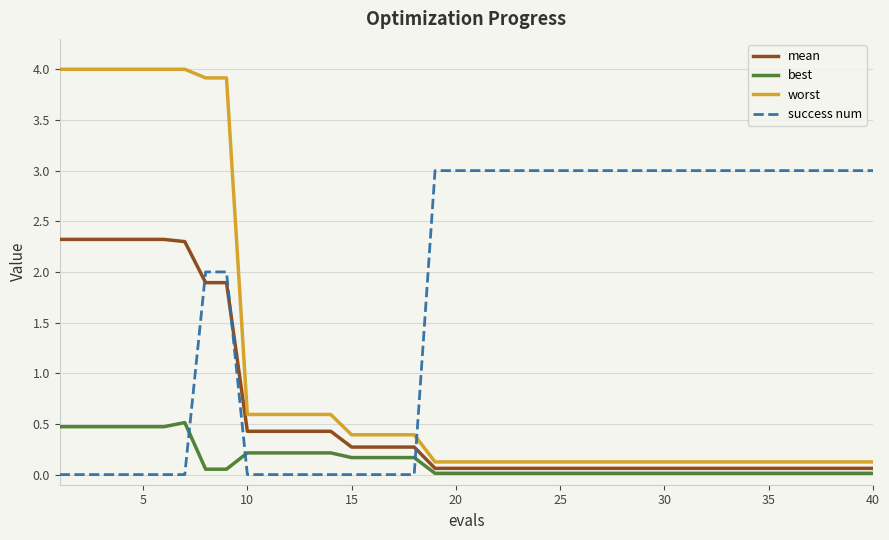

What is the greatest value displayed?

4.0